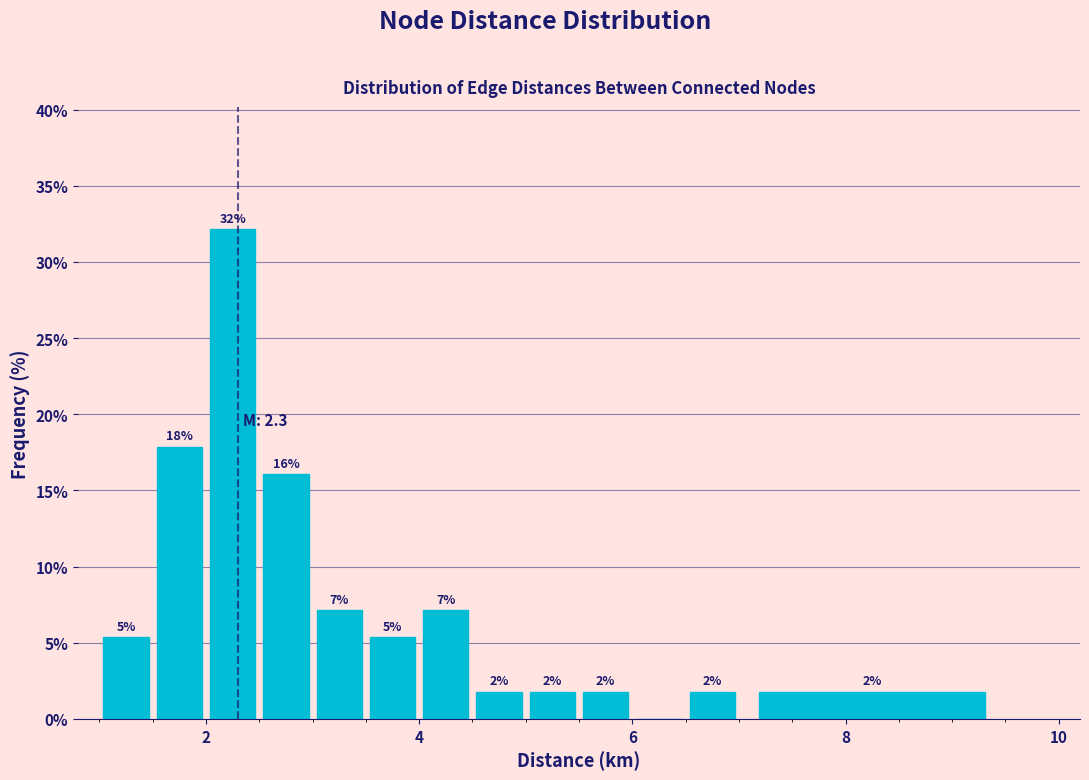

Read against the x-axis, roughly where is the centre of the tallest bar?

2.2